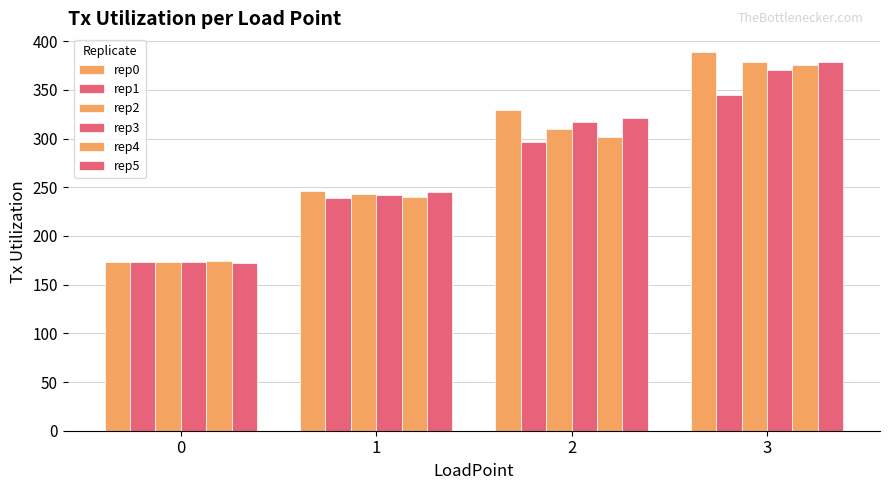

What is the spread (max minus min) of values at 1?

7.3